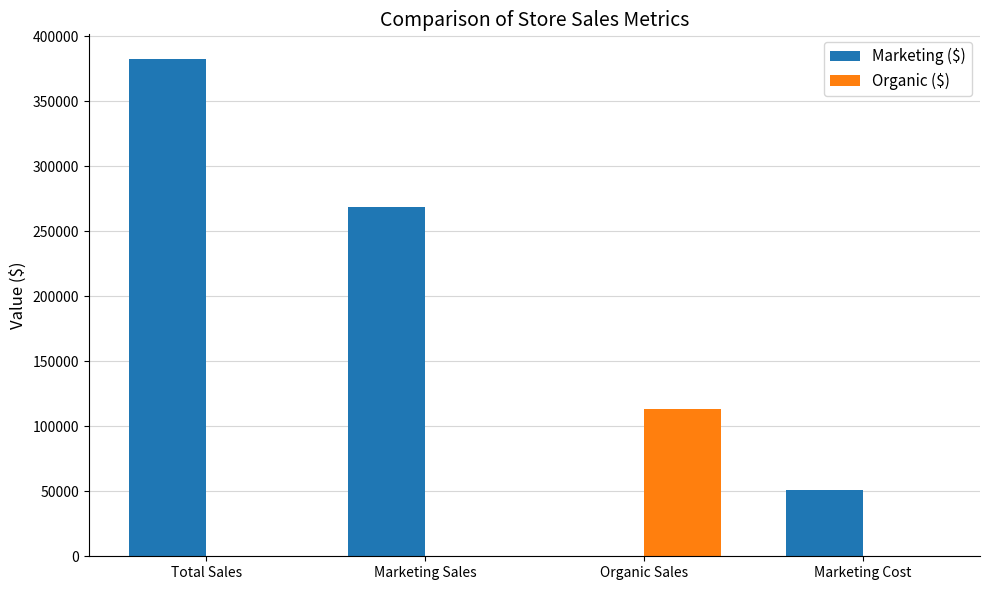

What is the sum of all Marketing ($) values?

701720.9